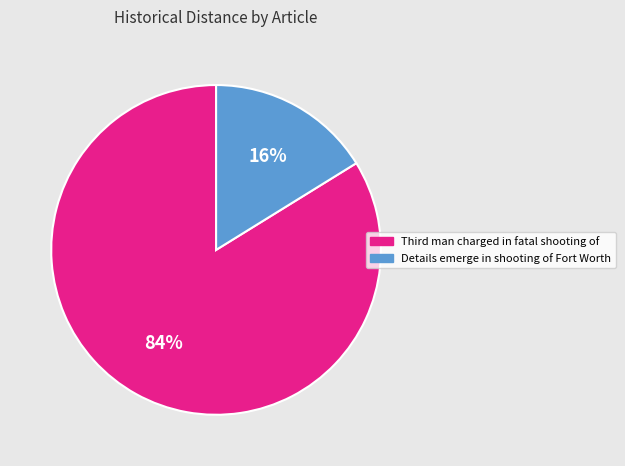

How many segments does this pie chart have?

2